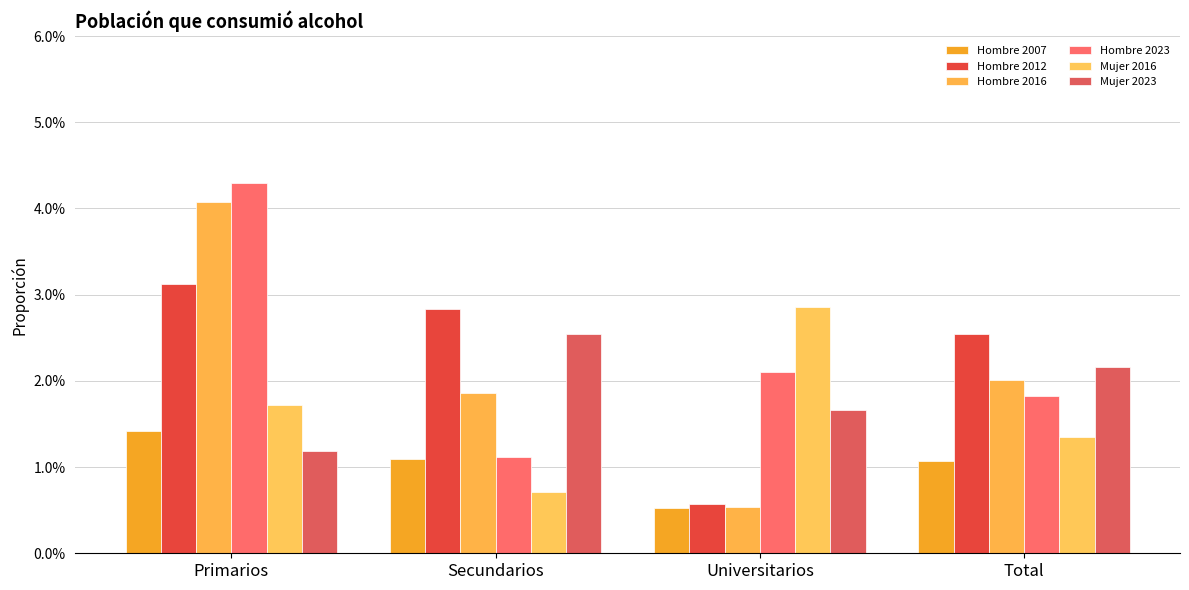

Does the chart contain stacked bars?

No